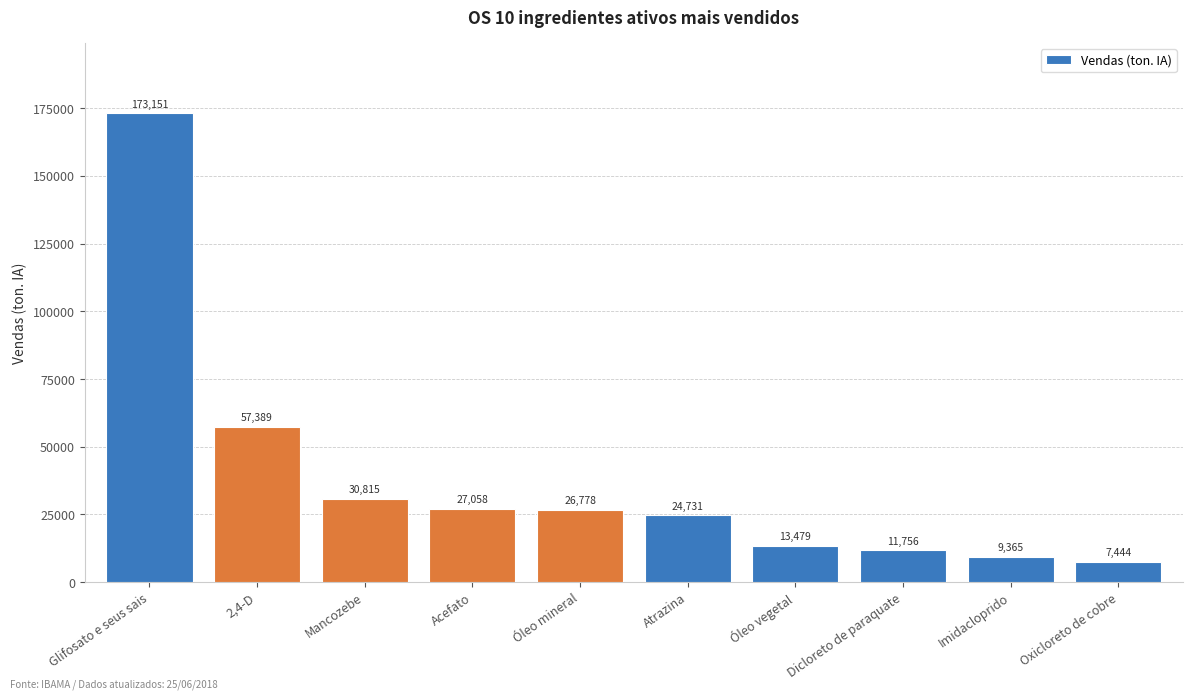

What is the ratio of the value at Glifosato e seus sais to the value at Óleo vegetal?

12.8